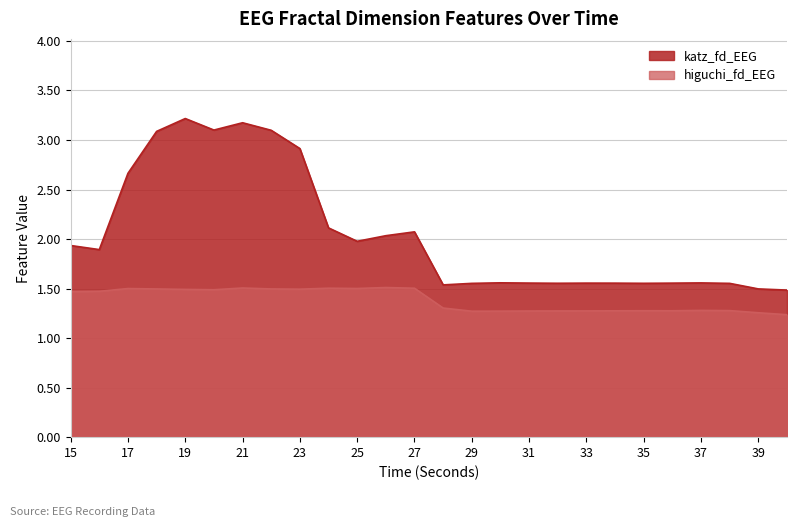

Which label corresponds to the largest value in the chart?

19